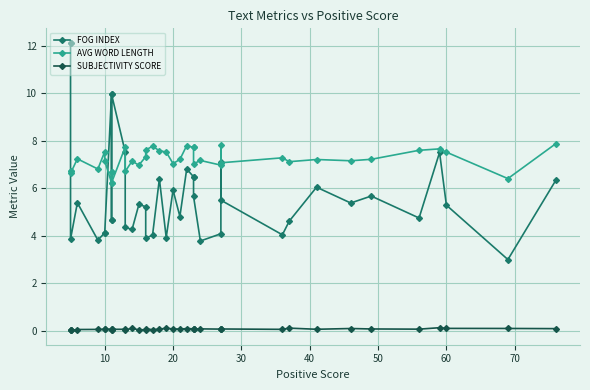

Count the SUBJECTIVITY SCORE values in the range 0 to 1.

40